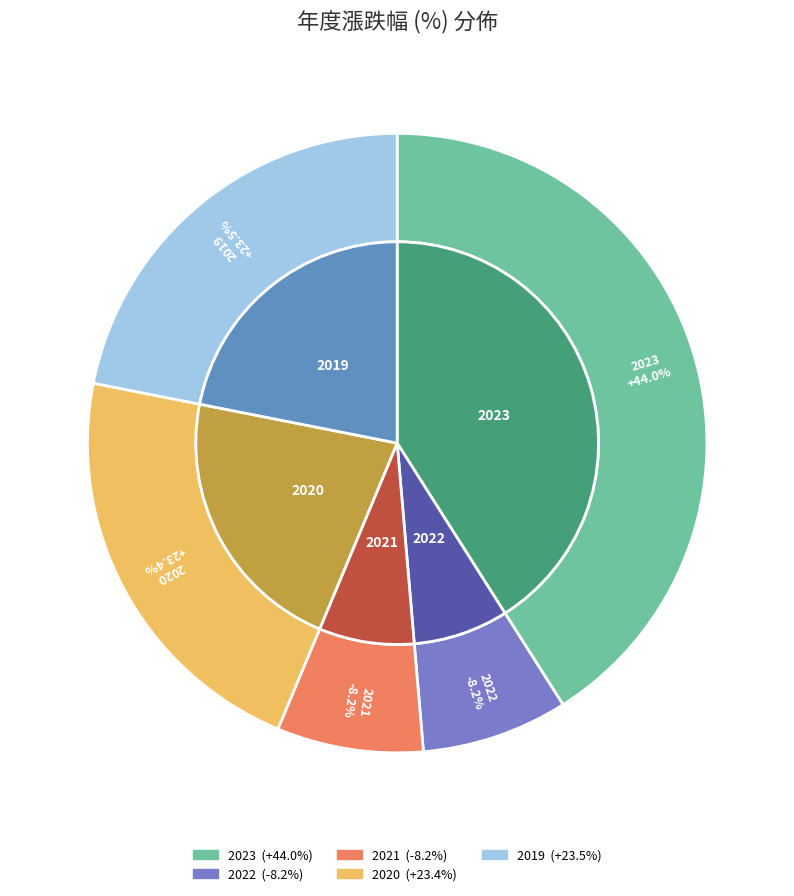

Does 2022 represent more than half of the total?

No